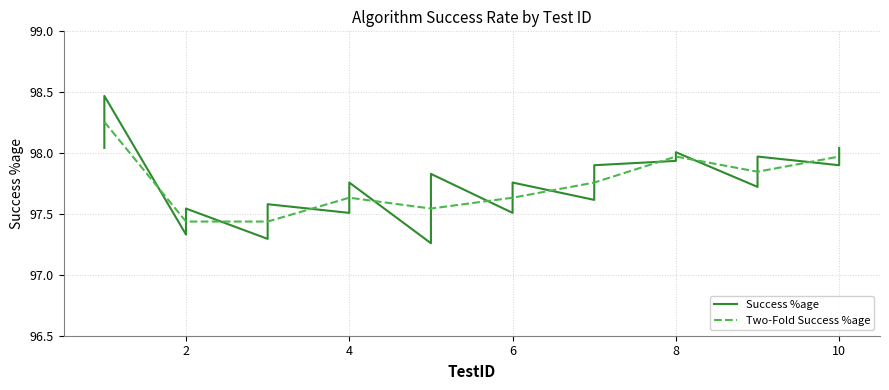

What is the greatest value displayed?

98.5